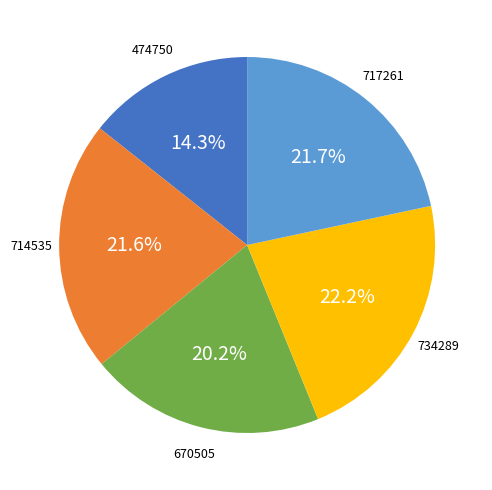

To the nearest percent, what is the average slice percentage?

20%